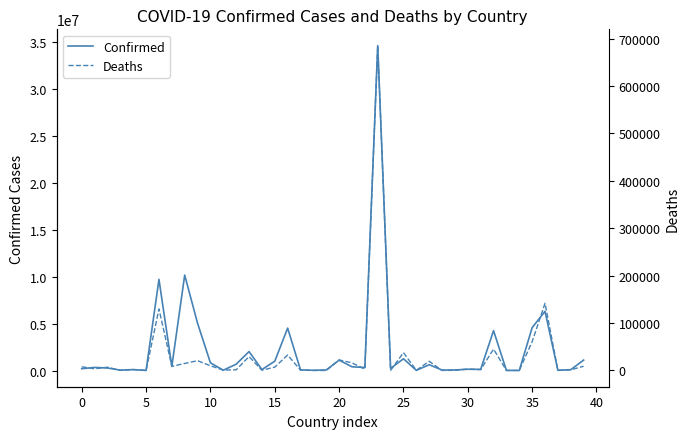

What is the sum of all Confirmed values?

90913140